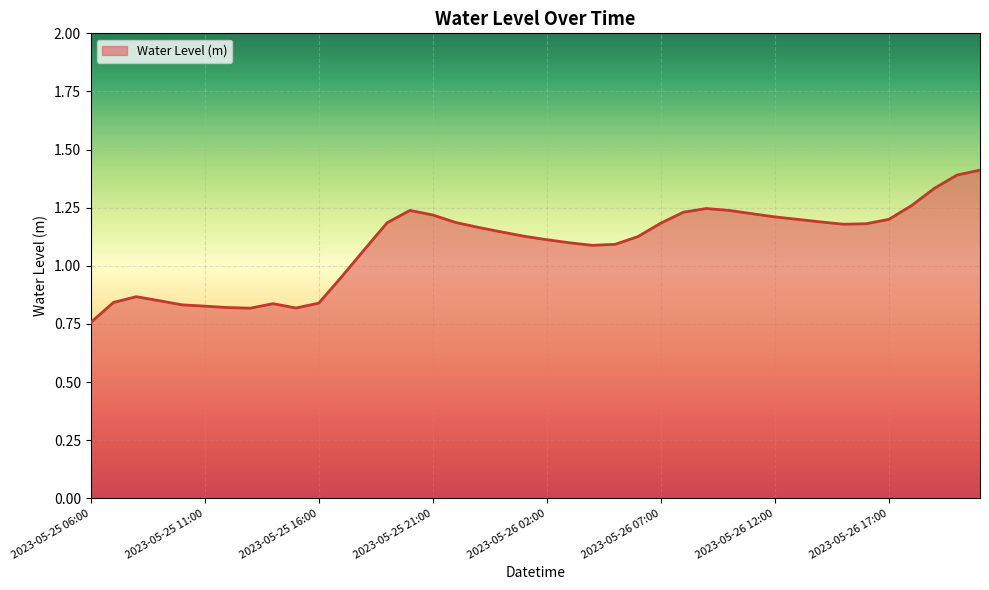

What is the maximum value shown in the chart?

1.4